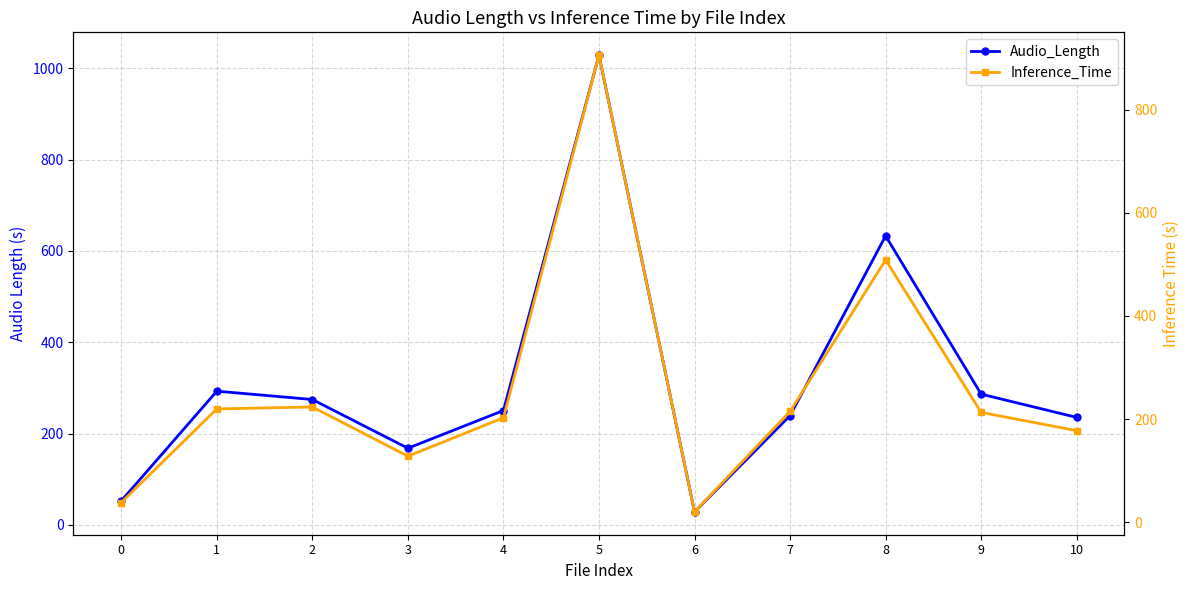

Reading right to left, extract all data points from this chart.

Audio_Length: 10=235.5	9=286.4	8=633.0	7=239.3	6=28.6	5=1028.7	4=250.6	3=168.0	2=274.7	1=293.0	0=52.7
Inference_Time: 10=177.6	9=213.2	8=508.7	7=215.0	6=20.2	5=905.6	4=202.6	3=128.2	2=223.6	1=219.8	0=38.4